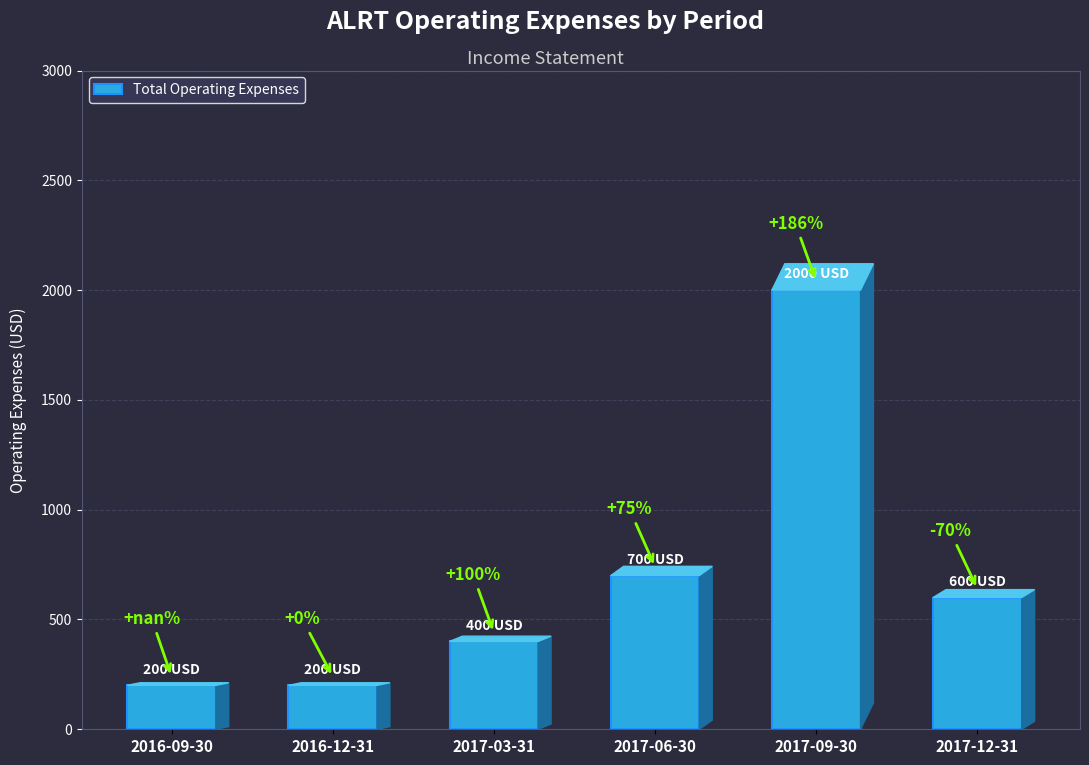

Reading left to right, transcribe all the data shown in this chart.

2016-09-30=200	2016-12-31=200	2017-03-31=400	2017-06-30=700	2017-09-30=2000	2017-12-31=600